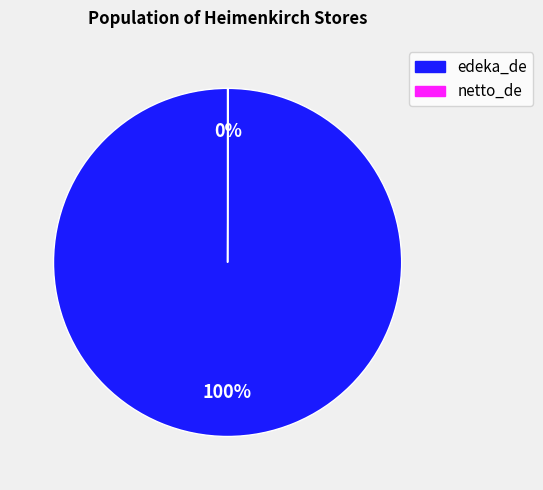

To the nearest percent, what is the difference between the largest and smallest slice percentages?

100%